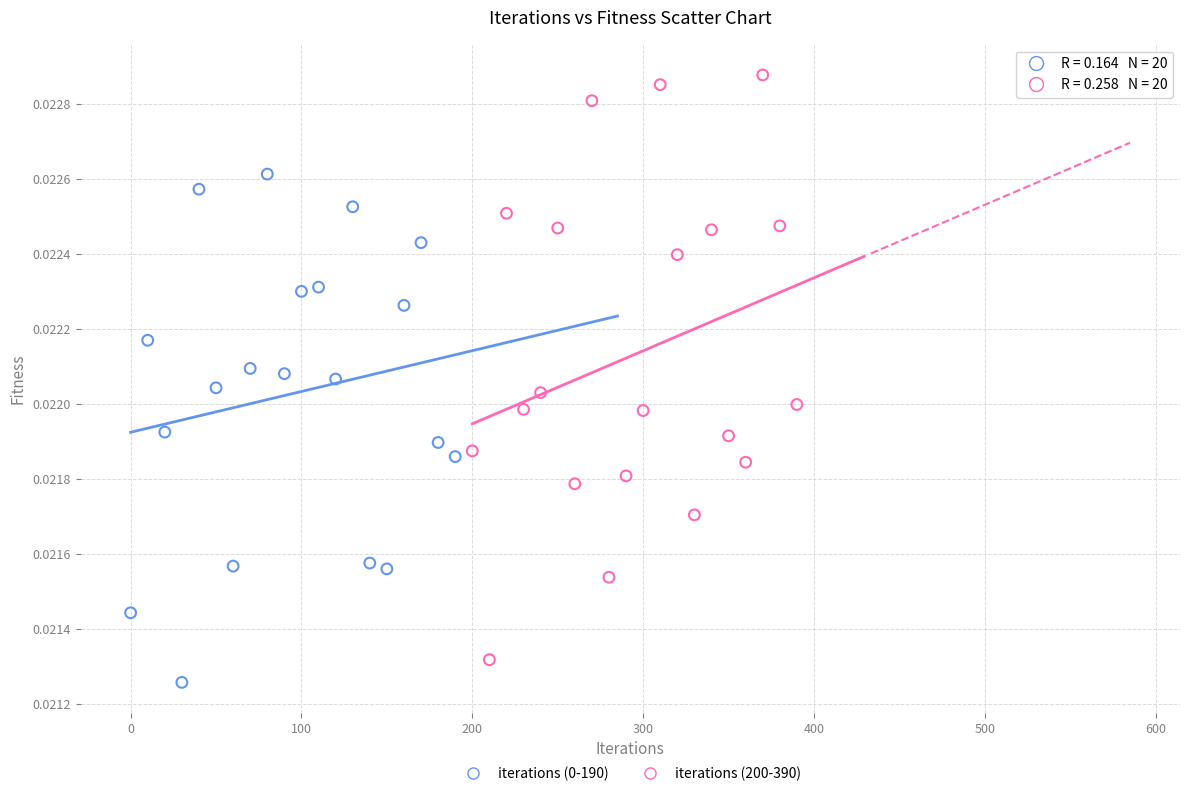

Which series has the largest Y range (max minus min)?

iterations (200-390)